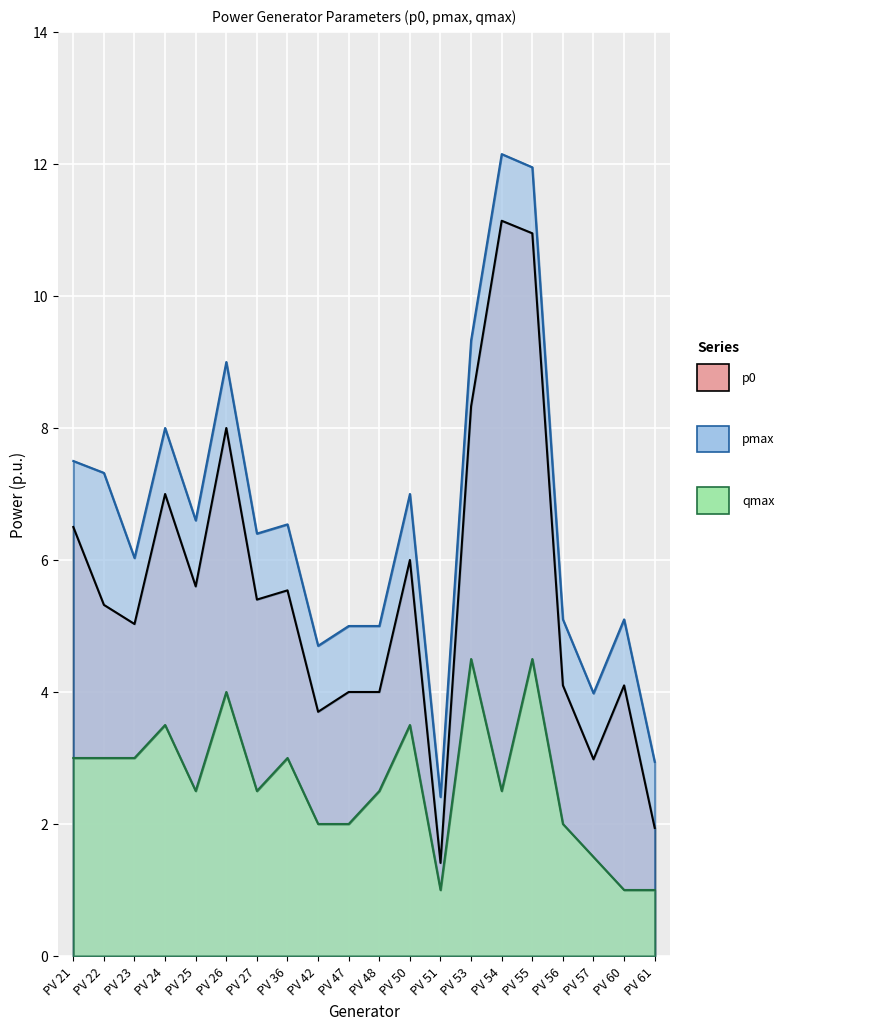

What is the approximate value of pmax at PV 36?

6.5